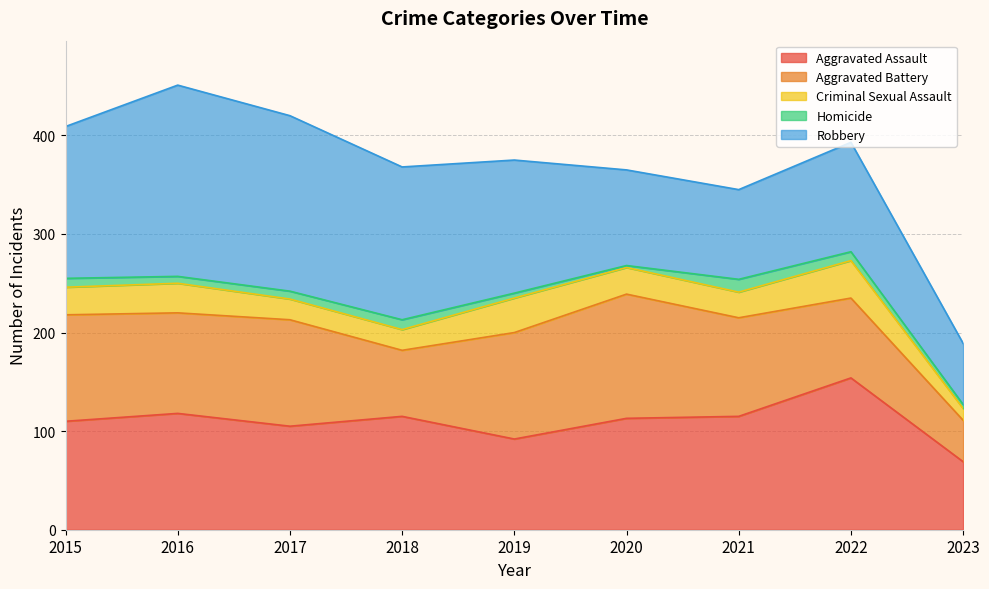

What is the value of the Aggravated Battery point at the 8th from the left?

81